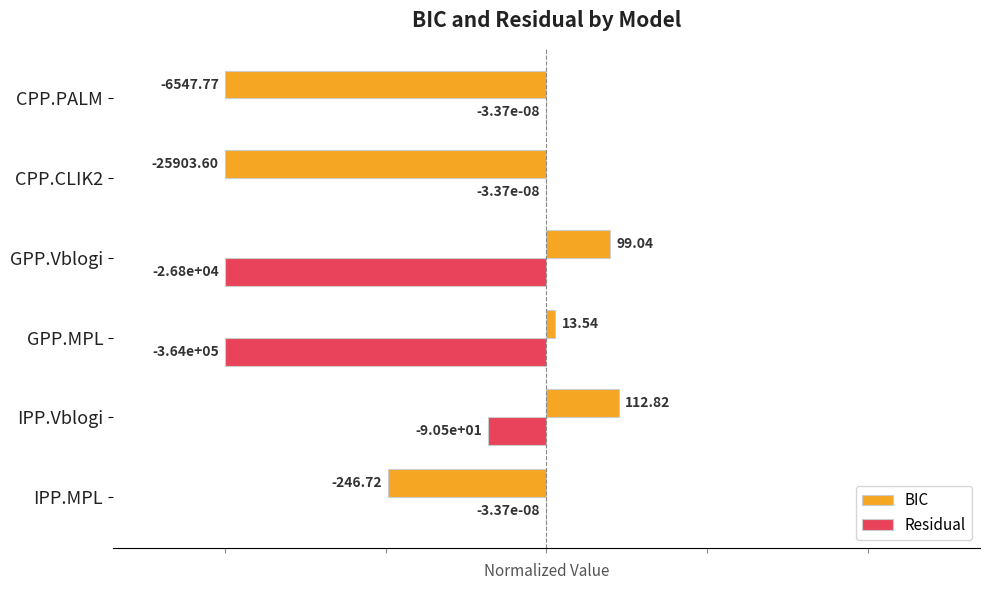

What are all the series names shown in the legend?

BIC, Residual